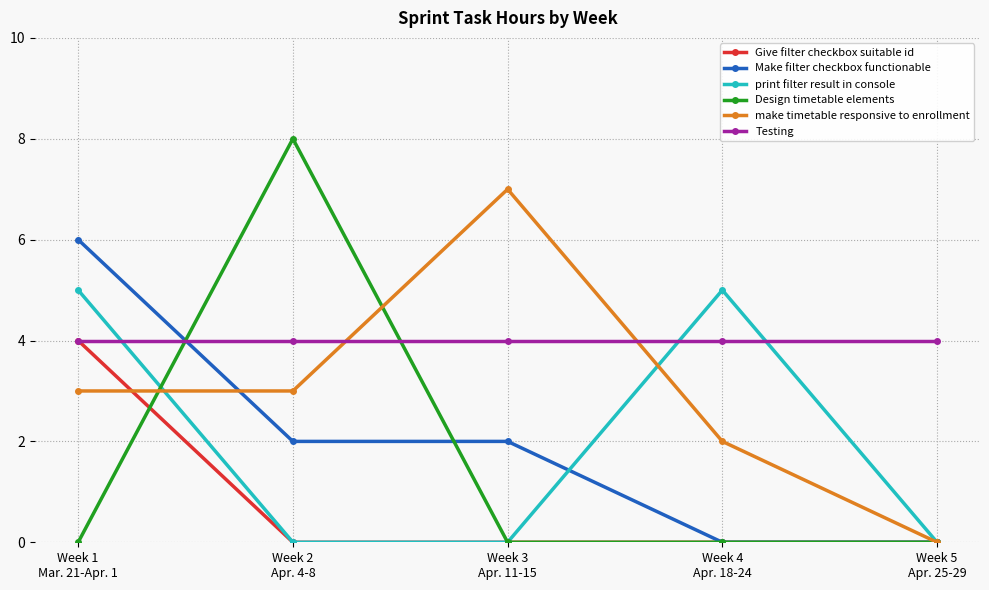

Reading left to right, list all the values displayed in this chart.

Give filter checkbox suitable id: Week 1
Mar. 21-Apr. 1=4	Week 2
Apr. 4-8=0	Week 3
Apr. 11-15=0	Week 4
Apr. 18-24=0	Week 5
Apr. 25-29=0
Make filter checkbox functionable: Week 1
Mar. 21-Apr. 1=6	Week 2
Apr. 4-8=2	Week 3
Apr. 11-15=2	Week 4
Apr. 18-24=0	Week 5
Apr. 25-29=0
print filter result in console: Week 1
Mar. 21-Apr. 1=5	Week 2
Apr. 4-8=0	Week 3
Apr. 11-15=0	Week 4
Apr. 18-24=5	Week 5
Apr. 25-29=0
Design timetable elements: Week 1
Mar. 21-Apr. 1=0	Week 2
Apr. 4-8=8	Week 3
Apr. 11-15=0	Week 4
Apr. 18-24=0	Week 5
Apr. 25-29=0
make timetable responsive to enrollment: Week 1
Mar. 21-Apr. 1=3	Week 2
Apr. 4-8=3	Week 3
Apr. 11-15=7	Week 4
Apr. 18-24=2	Week 5
Apr. 25-29=0
Testing: Week 1
Mar. 21-Apr. 1=4	Week 2
Apr. 4-8=4	Week 3
Apr. 11-15=4	Week 4
Apr. 18-24=4	Week 5
Apr. 25-29=4